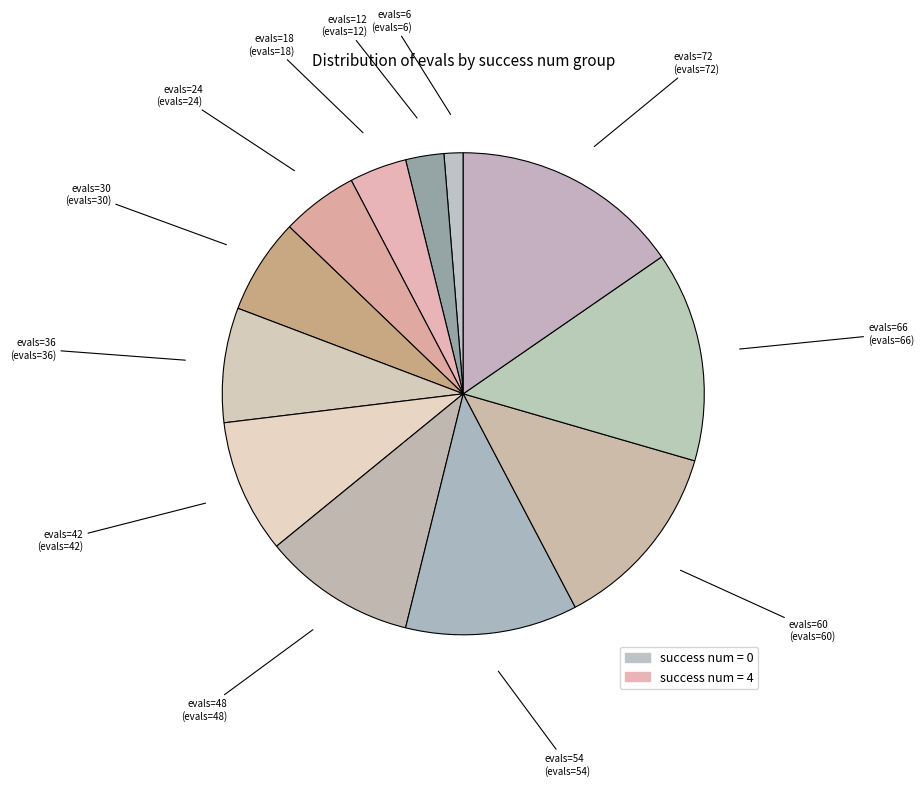

Combined, do evals=72 and evals=12 account for over 50%?

No